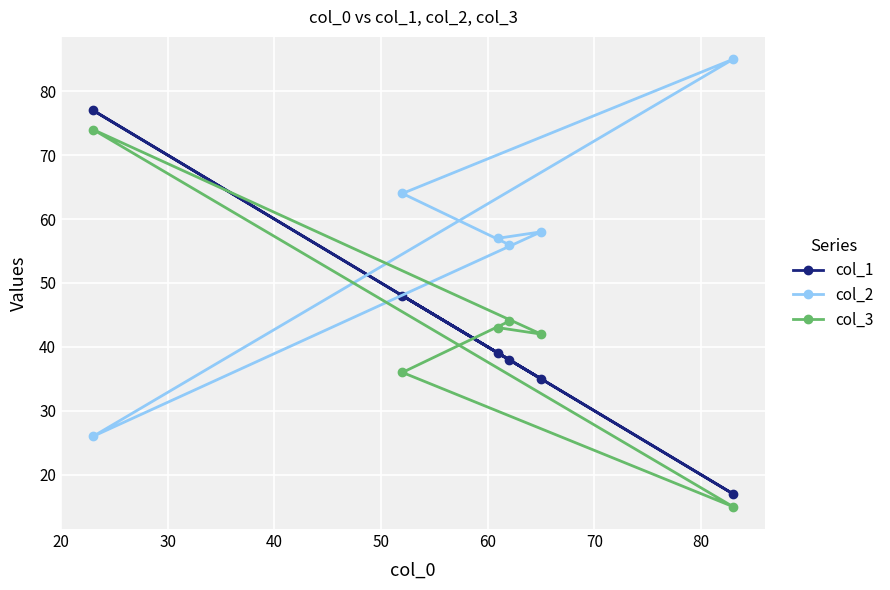

What is the lowest value of the col_1 series?

17